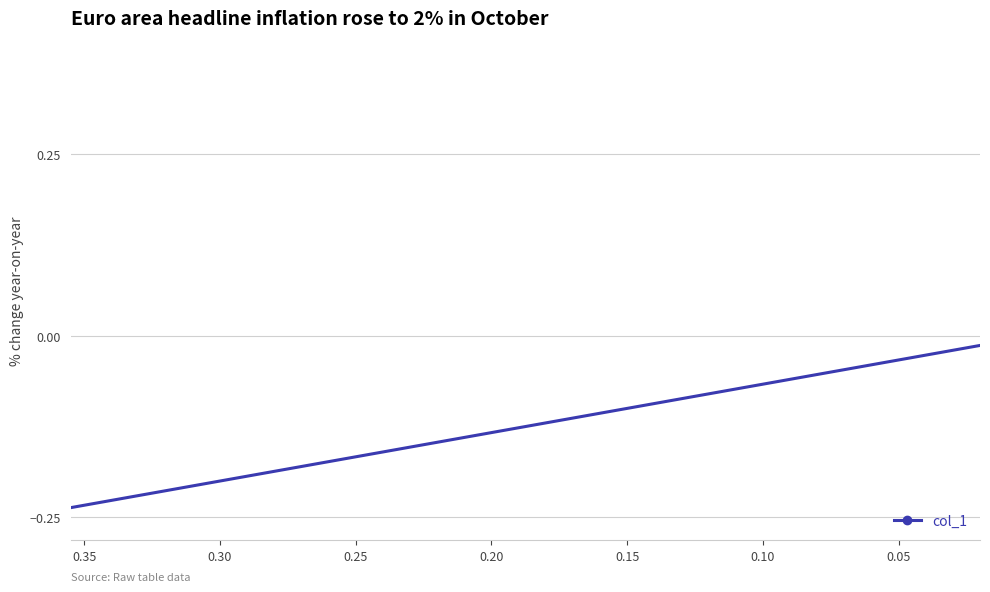

What is the smallest value displayed?

-0.2